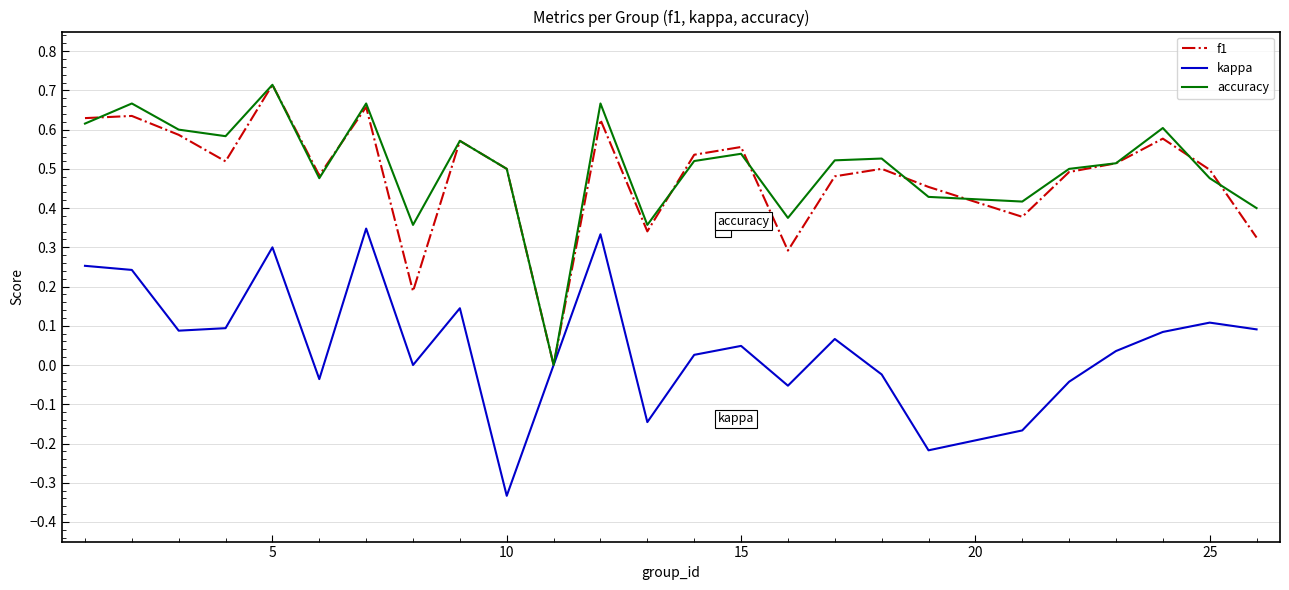

How many interior local peaks does the f1 series have?

8